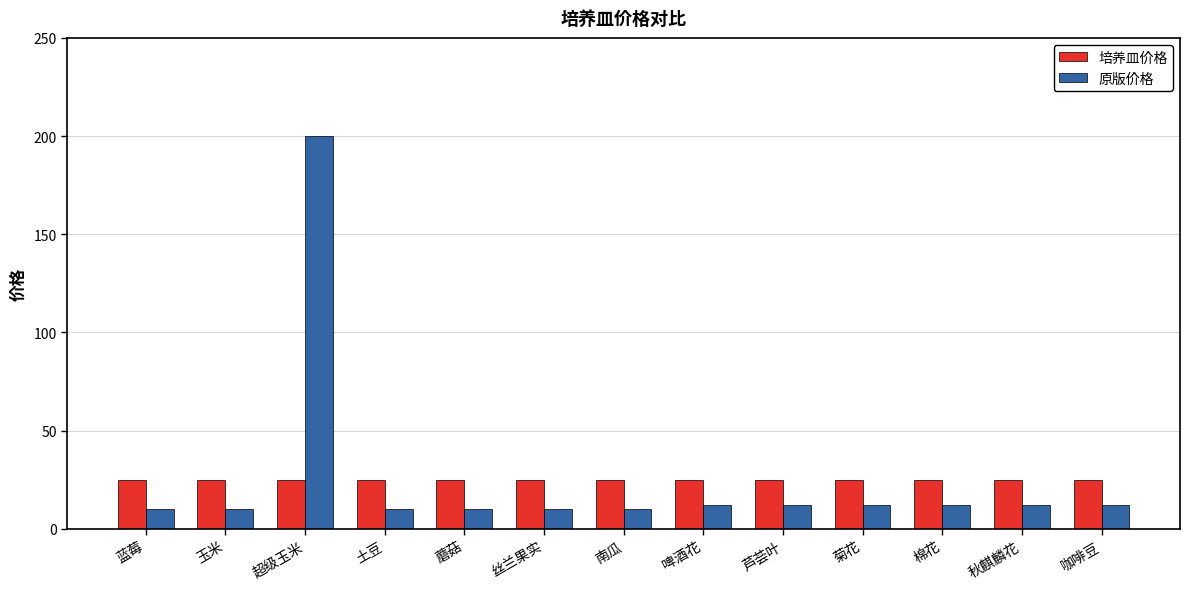

What is the spread (max minus min) of values at 丝兰果实?

15